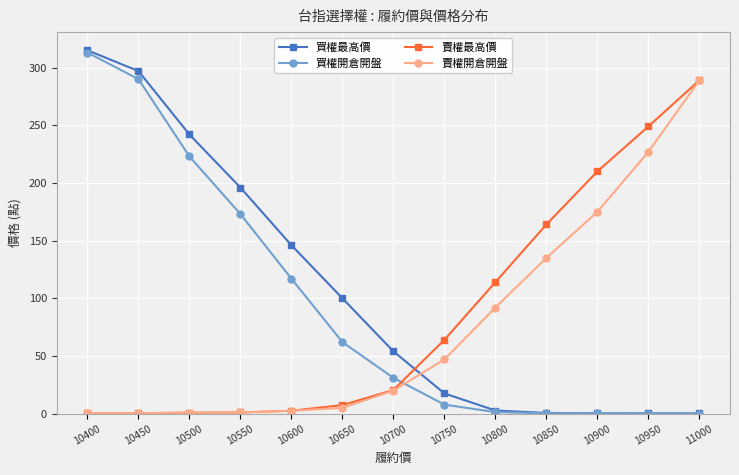

At how many categories does at least one series exceed 176?

7